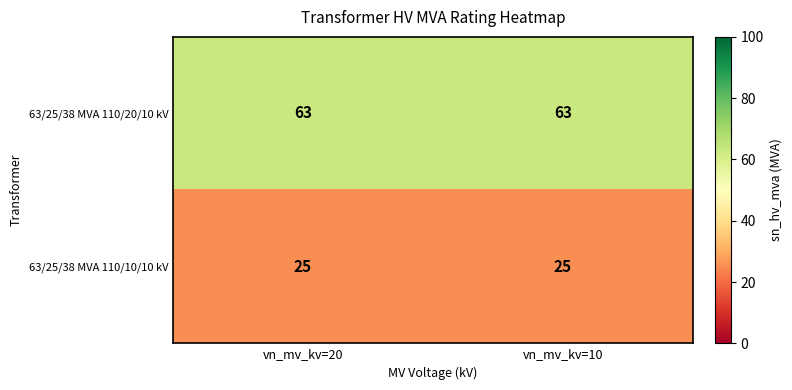

The value of 63/25/38 MVA 110/10/10 kV at vn_mv_kv=20 is 7. True or false?

False